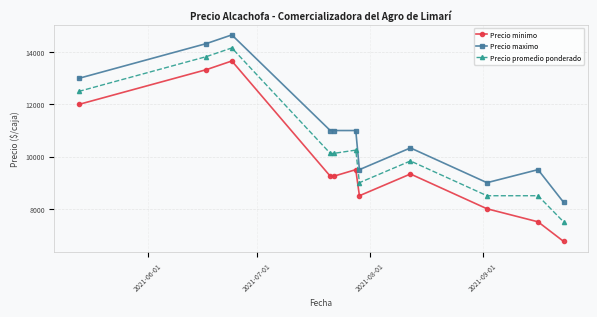

List the series in order of their peak value, lowest first.

Precio minimo, Precio promedio ponderado, Precio maximo